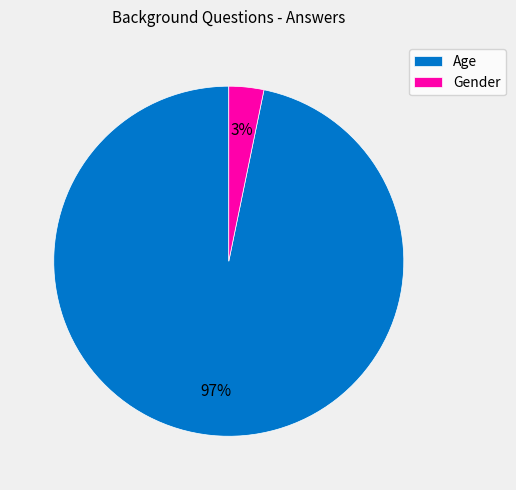

Which slice is the smallest?

Gender